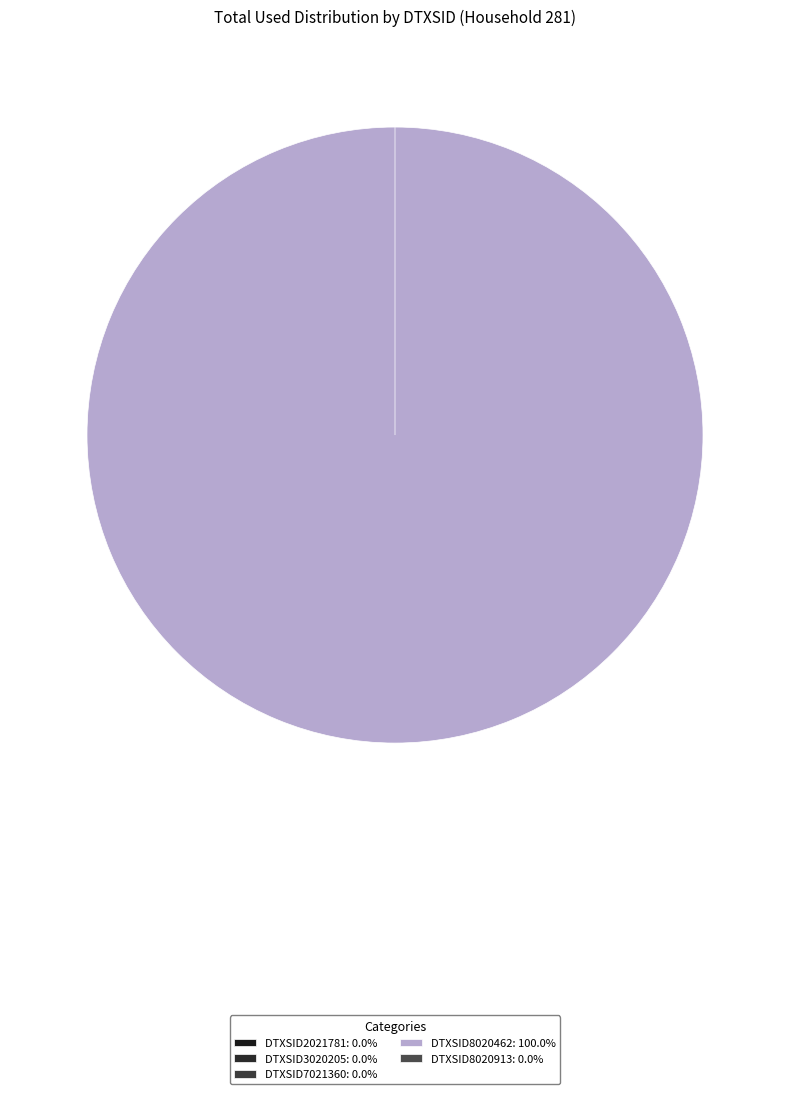

Count the number of slices in the pie.

5